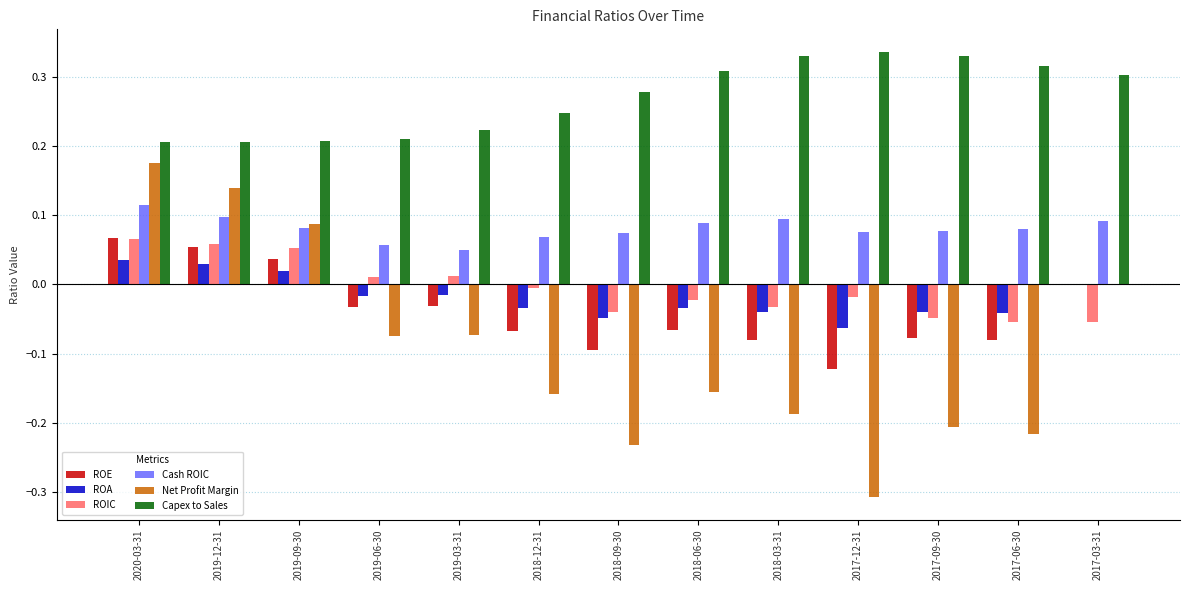

What is the sum of the Capex to Sales values at 2017-12-31 and 2018-09-30?

0.6